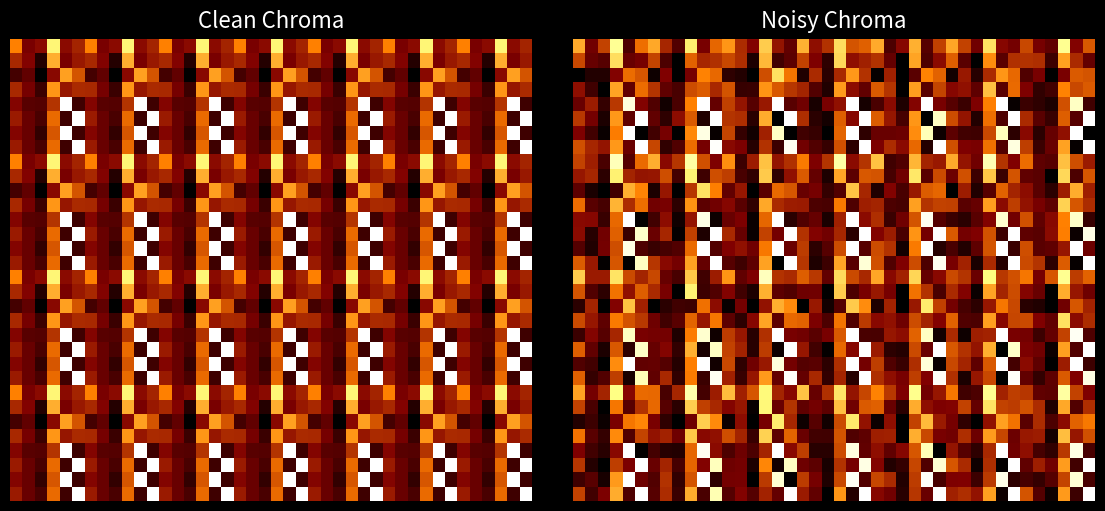

Is it true that sd_eff equals 0.2 at 1?

False